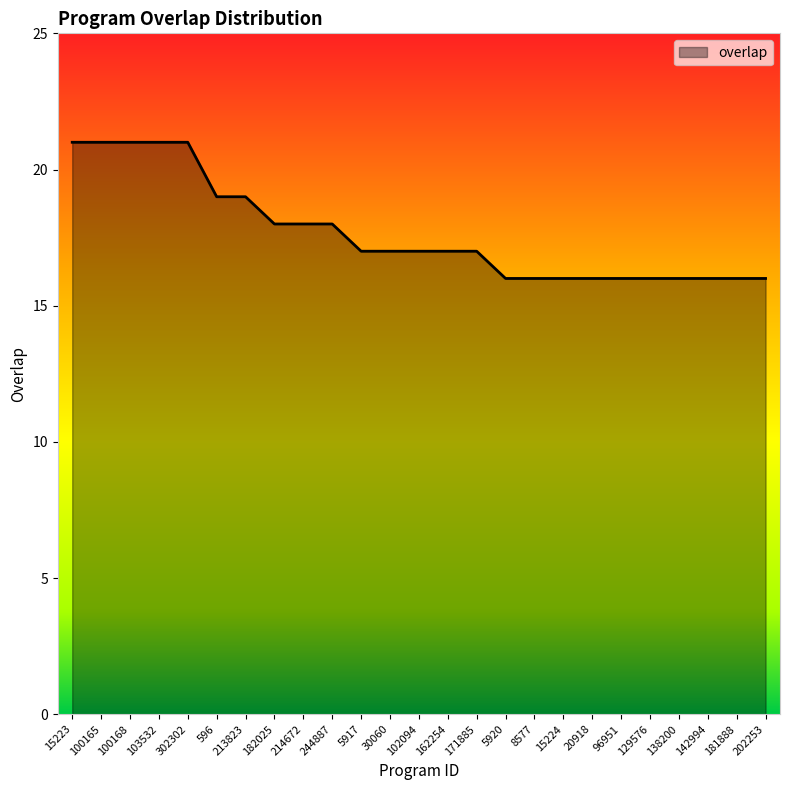

What is the difference between the maximum and second lowest values?

5